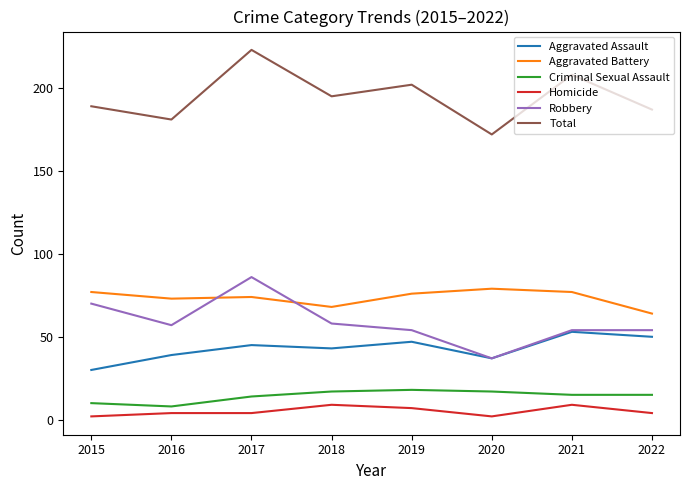

What value does the Aggravated Battery series have at 2020, to the nearest 5?

80